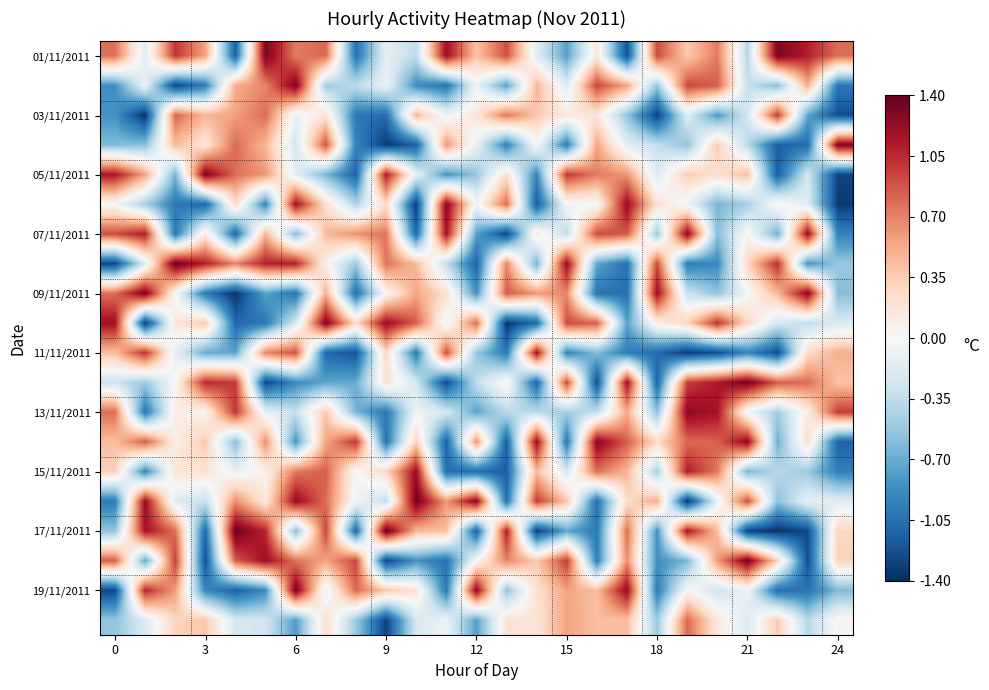

What is the minimum value shown in the chart?

-1.4